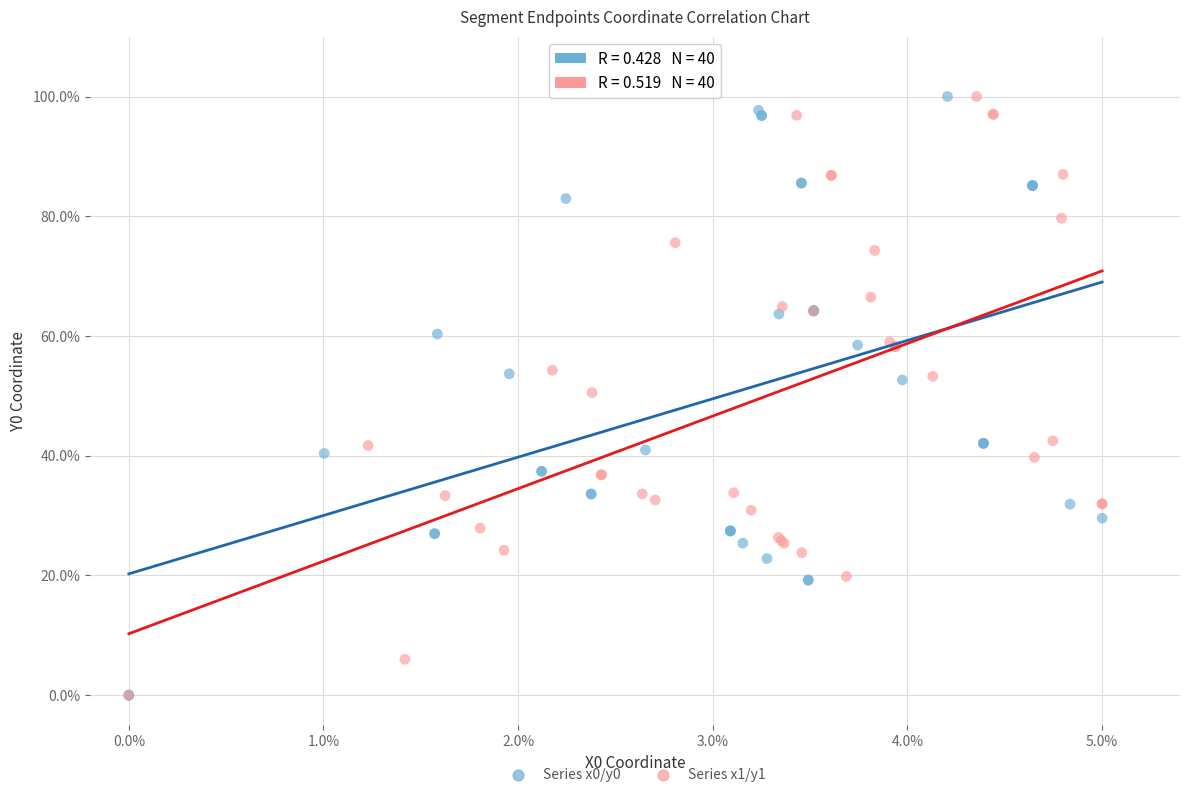

What are all the series names shown in the legend?

Series x0/y0, Series x1/y1